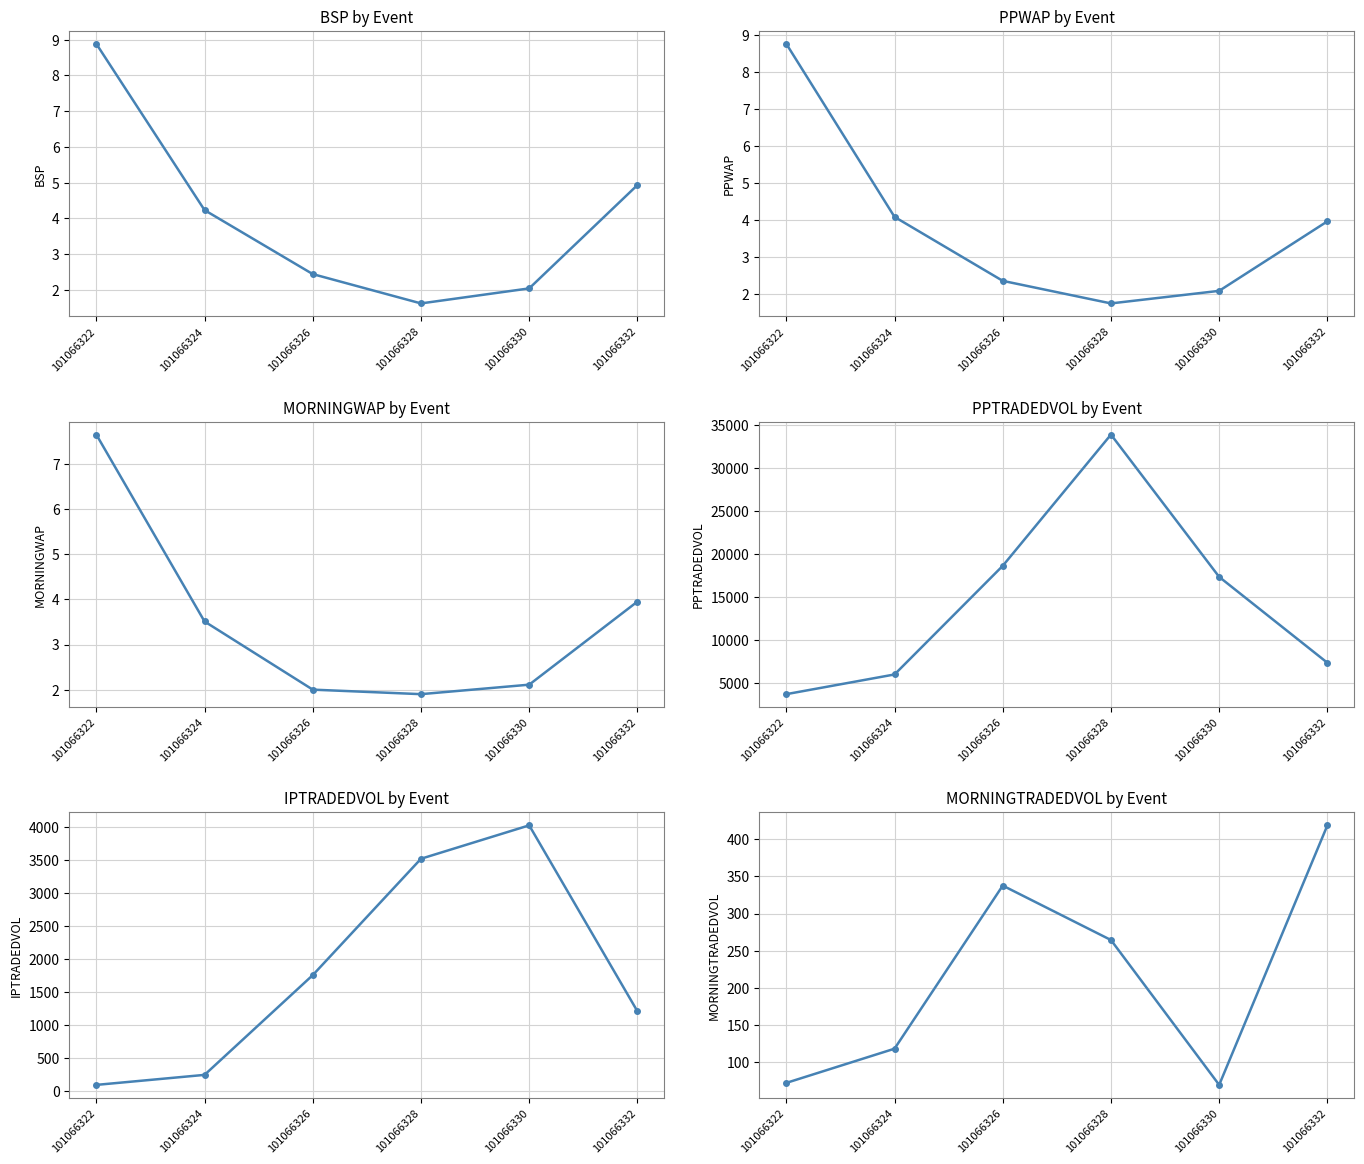

At 101066330, list the series in order from smallest to largest.

BSP, PPWAP, MORNINGWAP, MORNINGTRADEDVOL, IPTRADEDVOL, PPTRADEDVOL